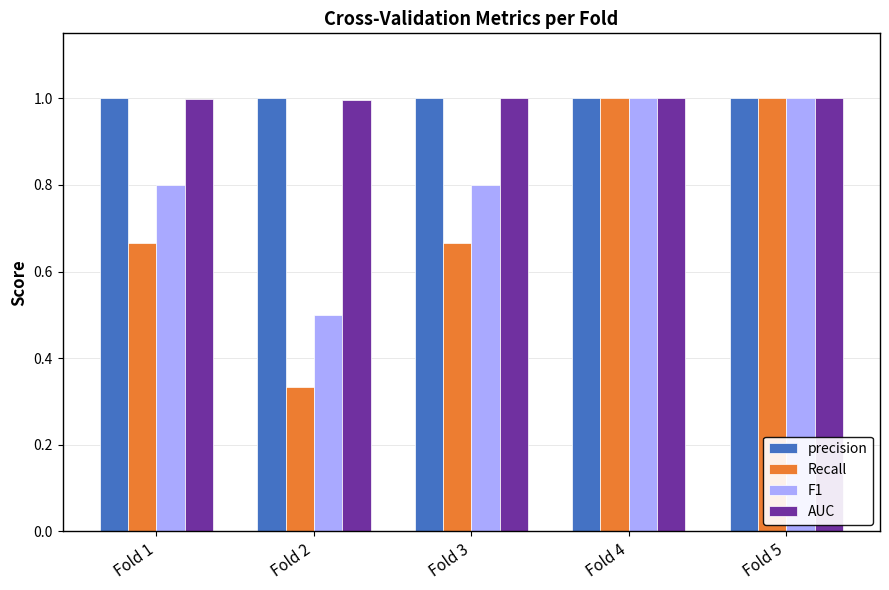

What is the minimum value for precision?

1.0